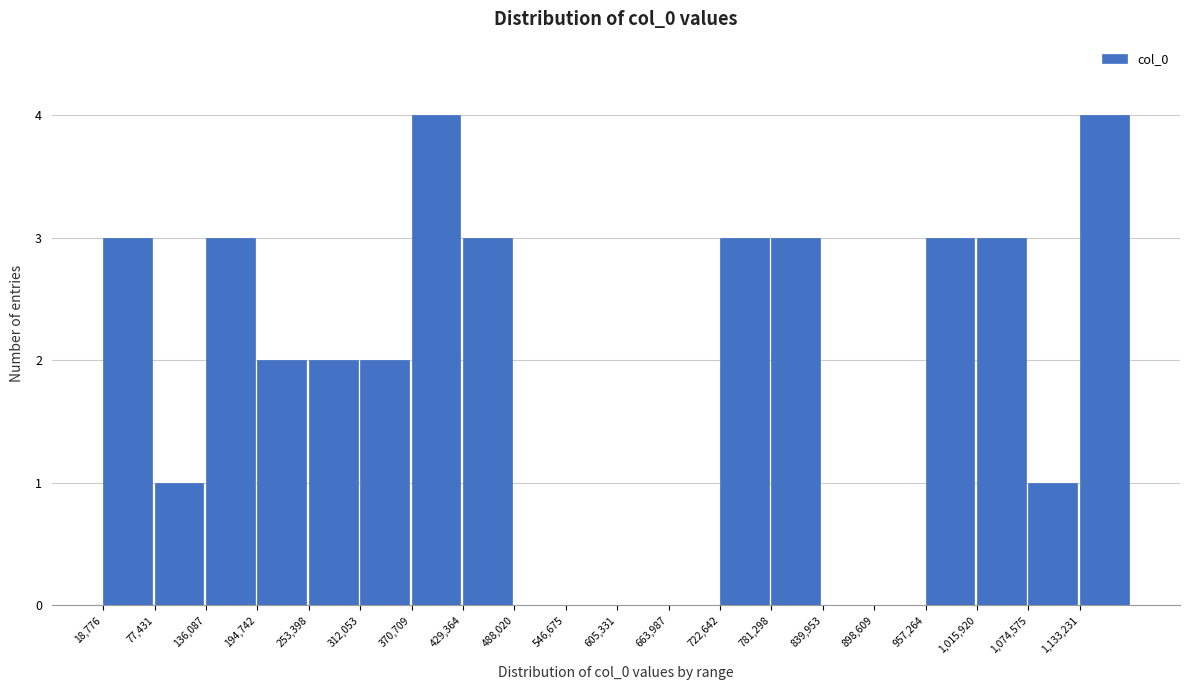

What is the height of the bar covering 1130000 to 1190000 on the x-axis? Neither the bar edges nor the heights are printed on the chart, so give them approximately, as read against the axes.

4